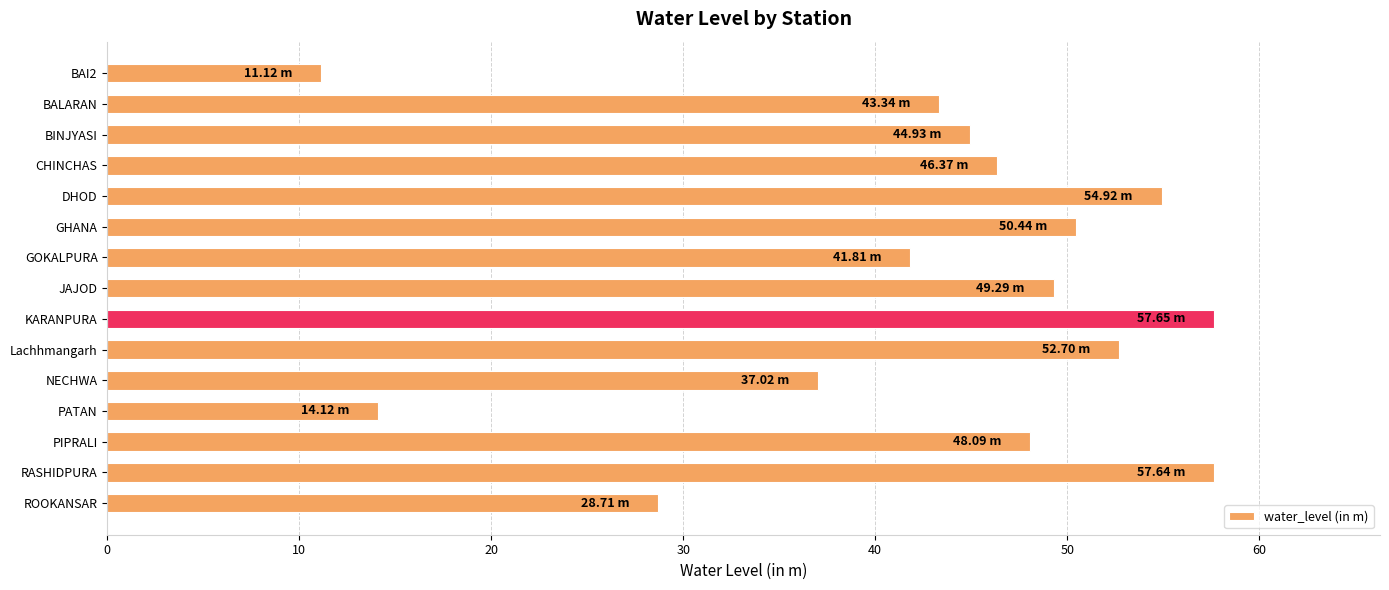

Between BAI2 and BINJYASI, which is larger?

BINJYASI